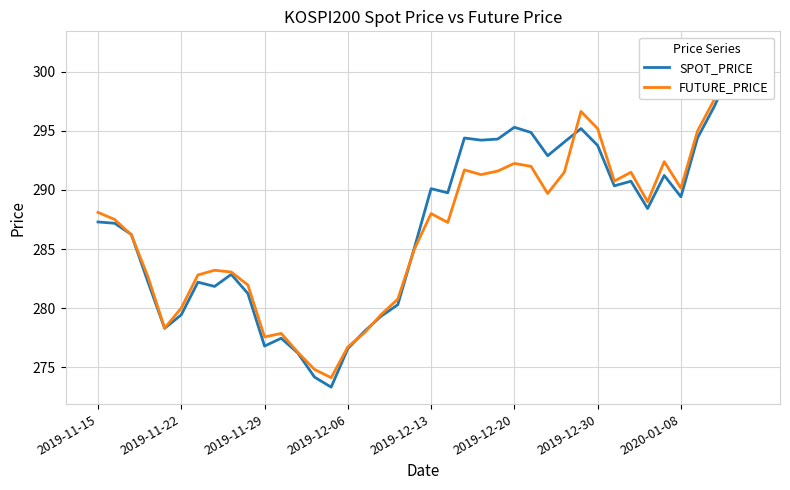

Count the number of categories in the chart.

40